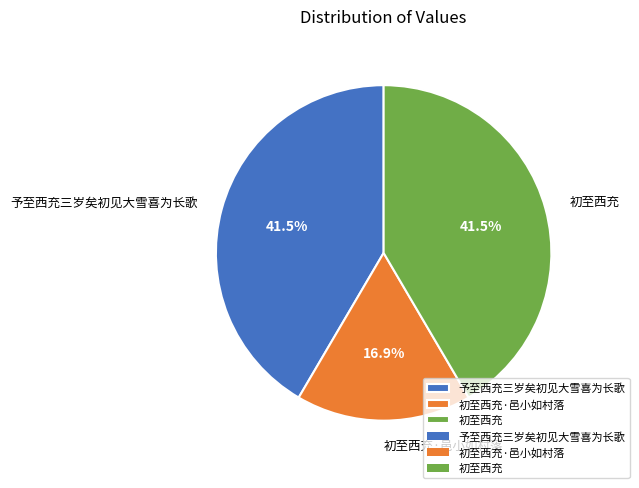

What is the smallest slice in the pie chart?

初至西充·邑小如村落